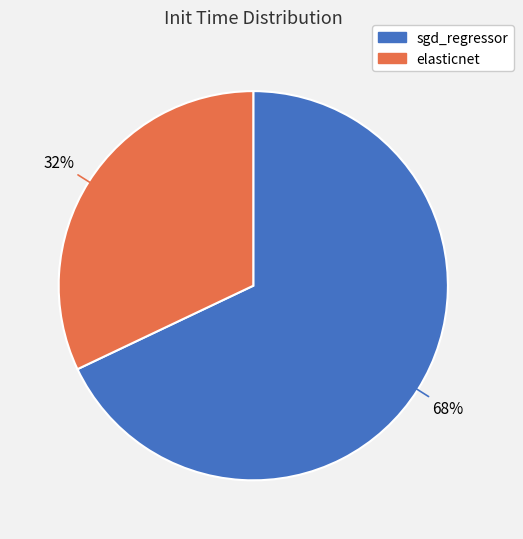

Is sgd_regressor the majority of the pie?

Yes